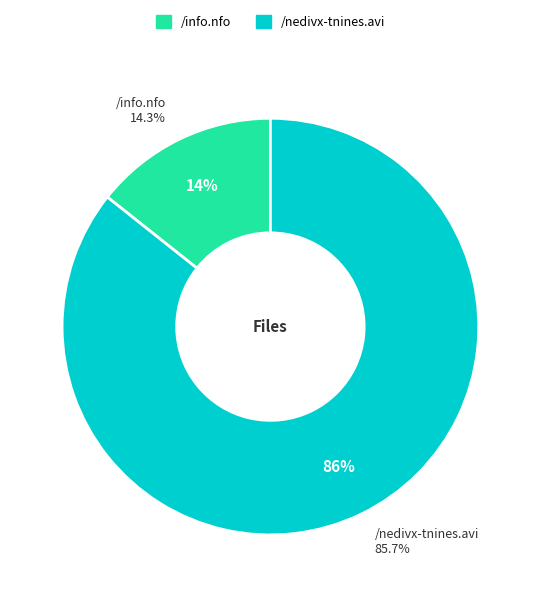

Combined, what portion of the pie is /nedivx-tnines.avi and /info.nfo?

100.0%